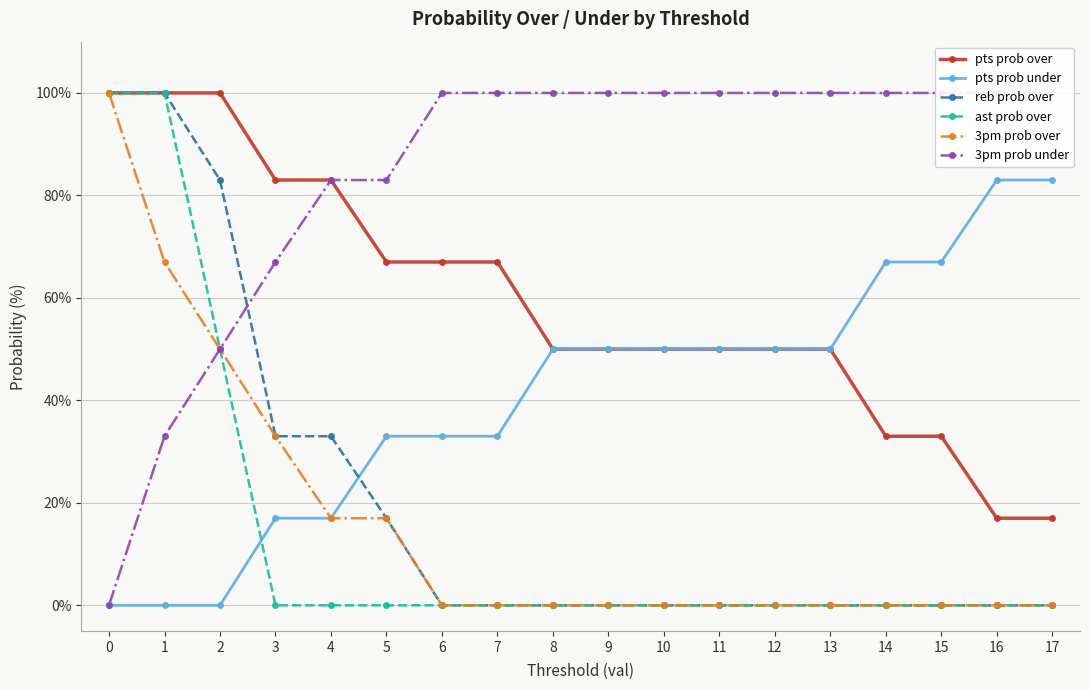

True or false: reb prob over has a value of 0 at 6.

True